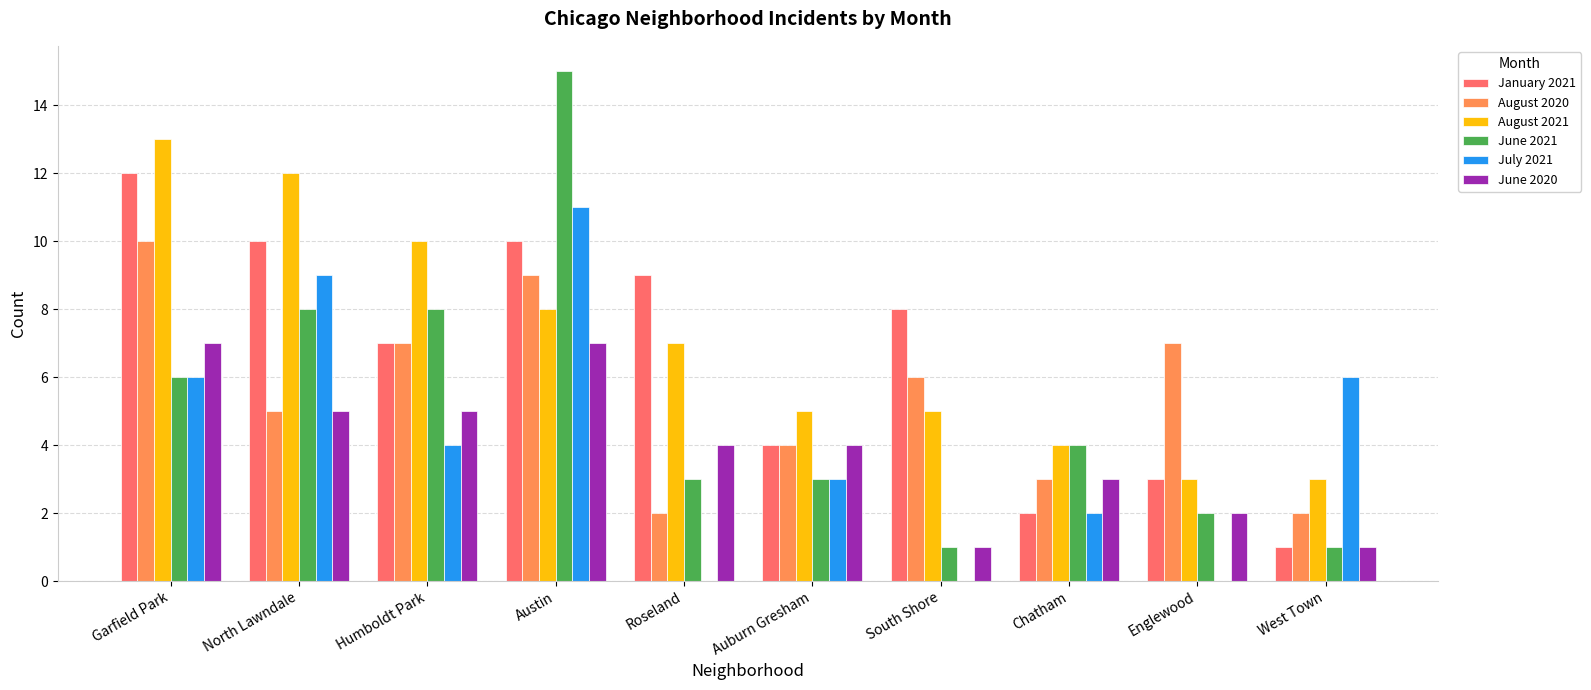

The August 2021 series shows 4 at Chatham. True or false?

True